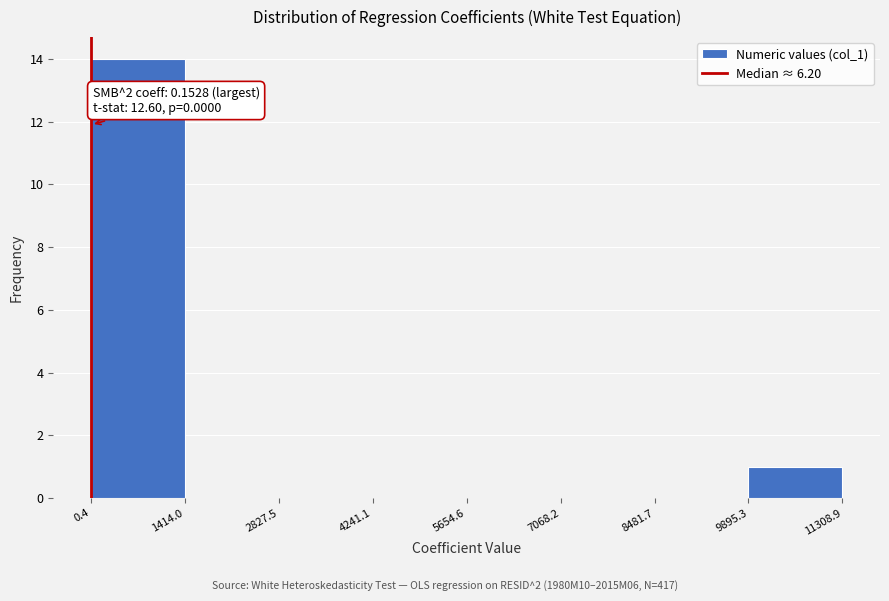

Over which range of the x-axis is the bar tallest?

0.4 to 1414.0